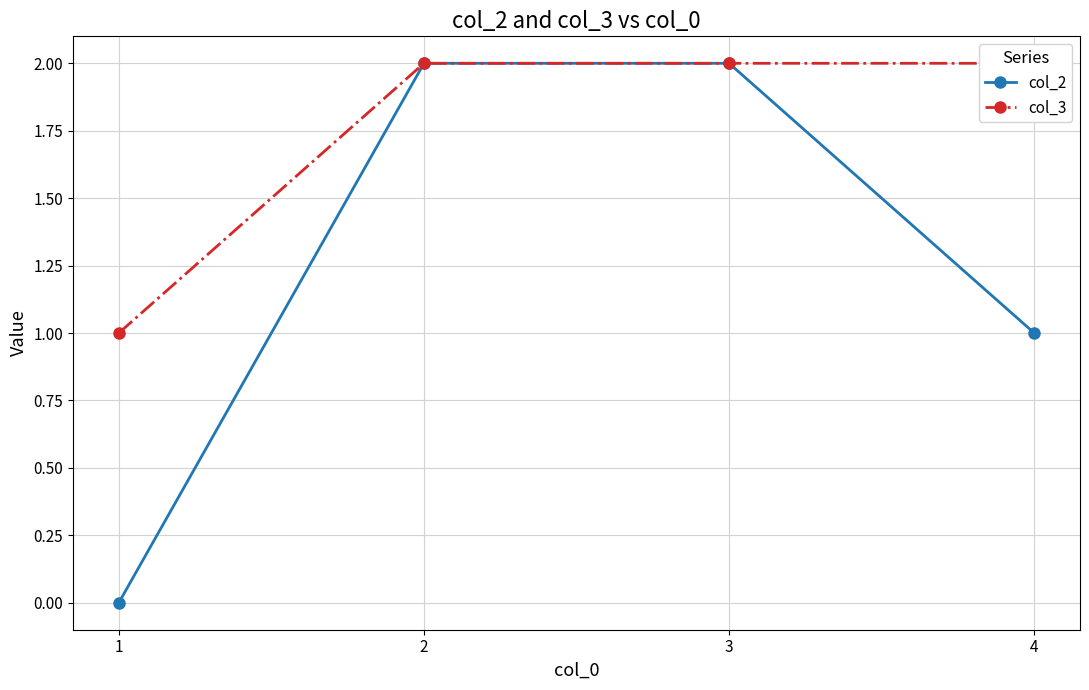

What is the difference between the maximum and minimum values in the col_3 series?

1